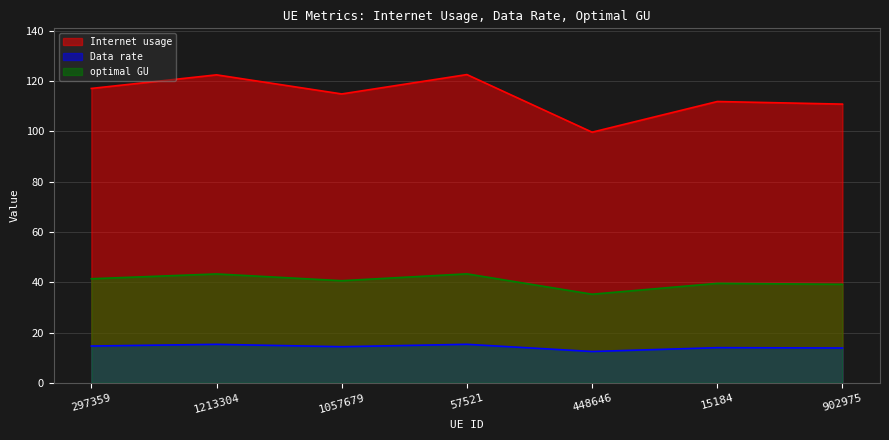

Rank the categories by optimal GU value from lowest to highest.

448646, 902975, 15184, 1057679, 297359, 1213304, 57521